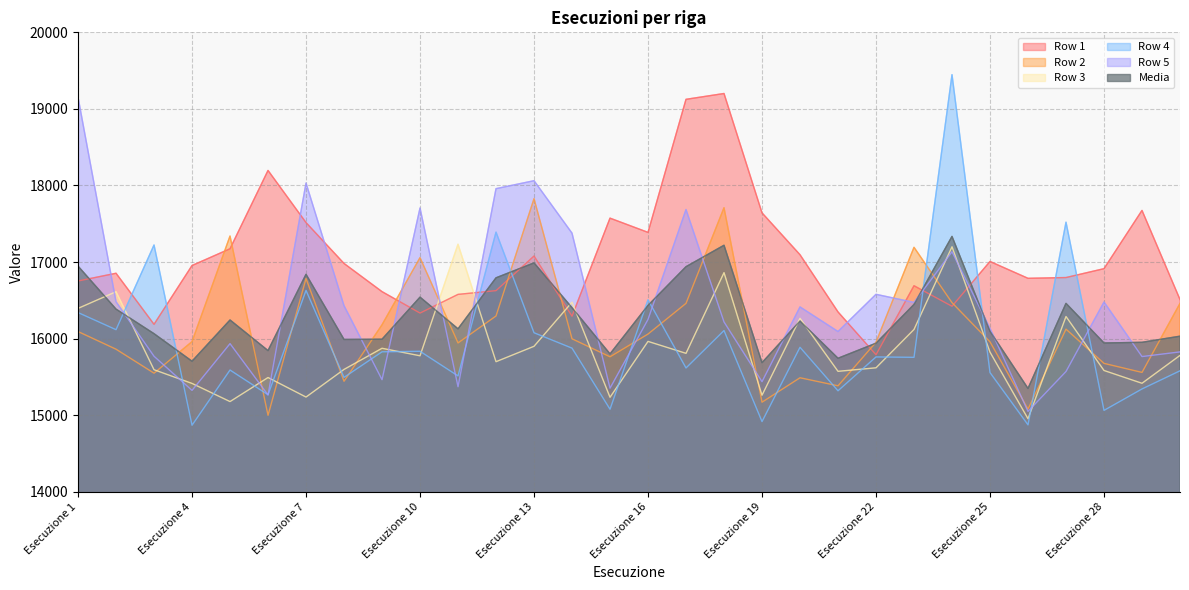

The Row 5 series shows 5500.7 at Esecuzione 22. True or false?

False